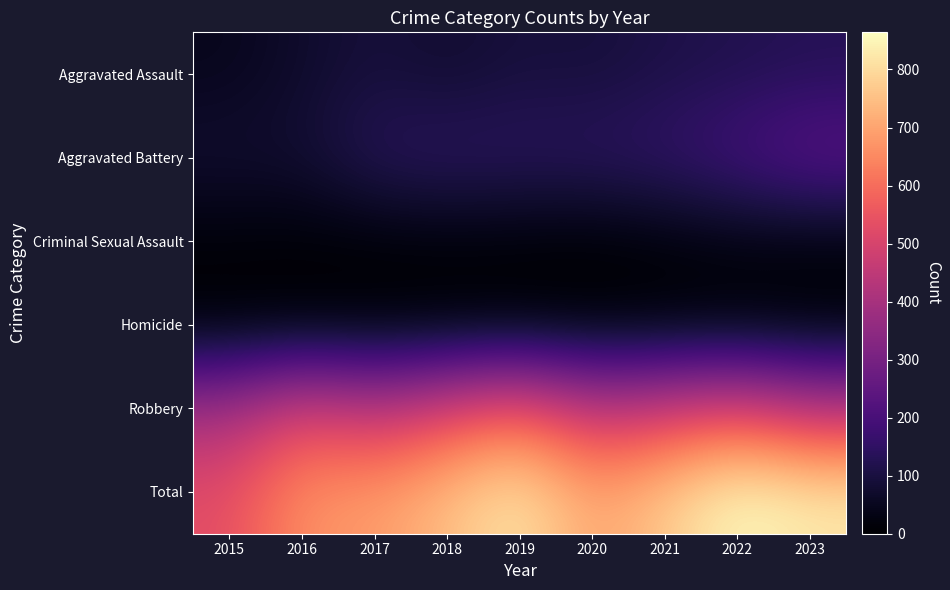

Which series has the largest range (max minus min)?

Total